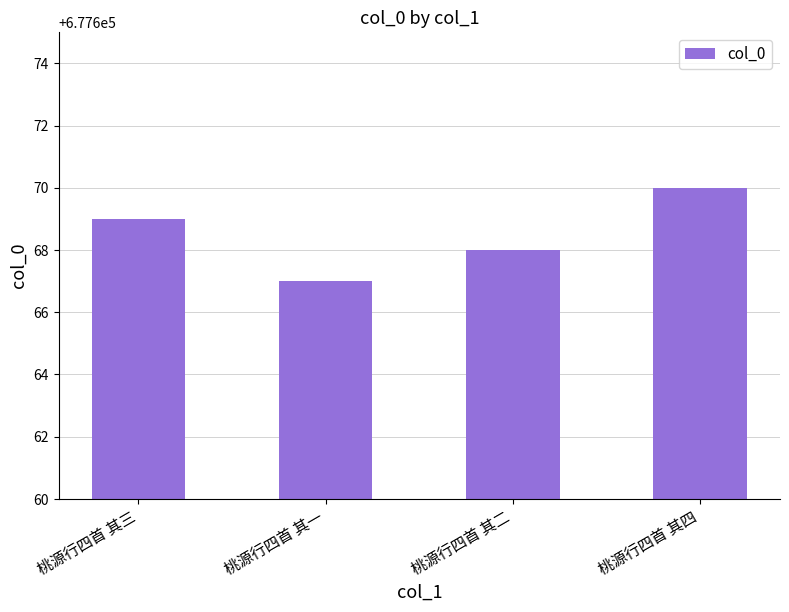

What is the label of the 2nd bar from the left?

桃源行四首 其一